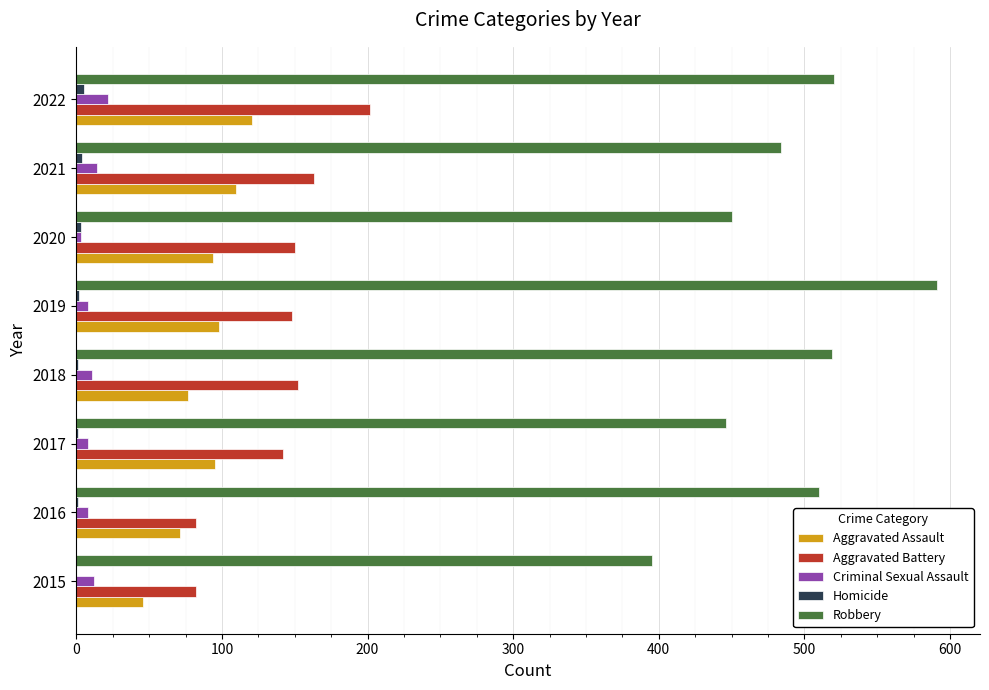

Which series has the largest total across all categories?

Robbery